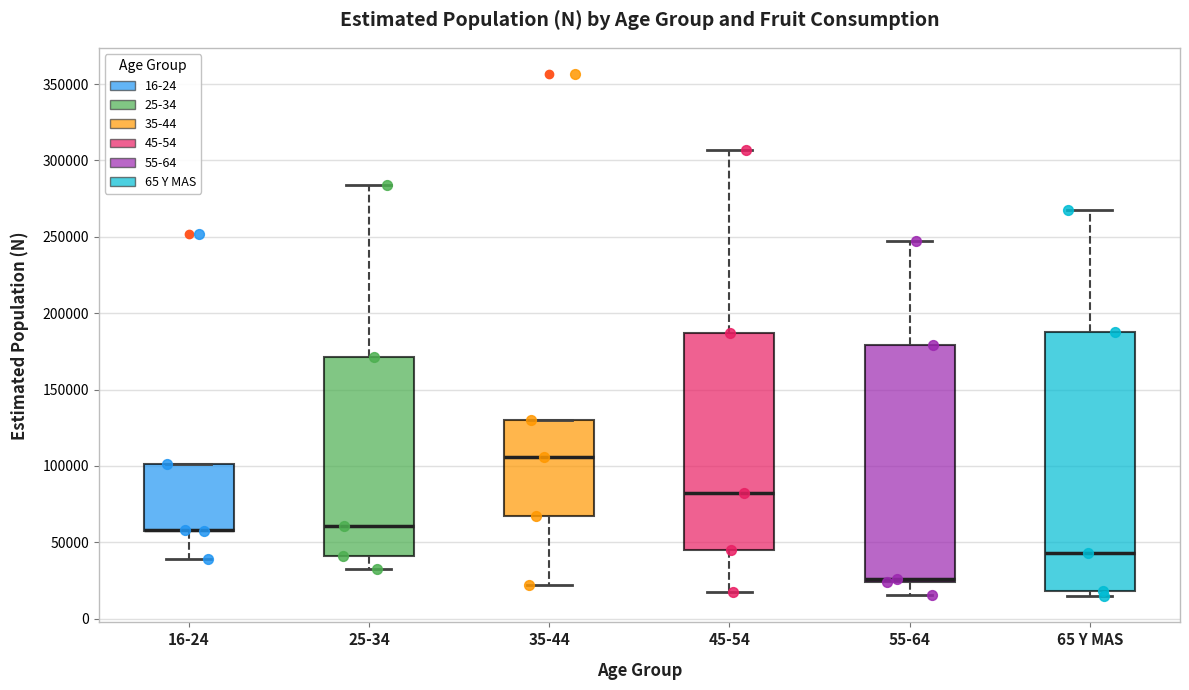

Where is the lower edge of the box for 65 Y MAS on the y-axis? The values are not printed on the chart, so give them approximately, as read against the axis.

20000